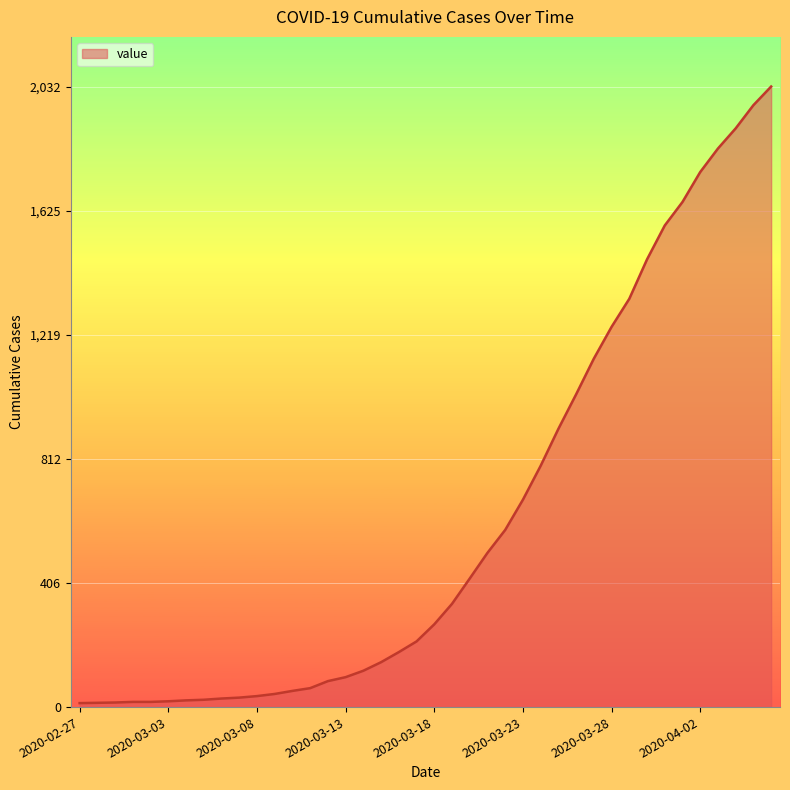

What is the difference between the maximum and minimum values?

2019